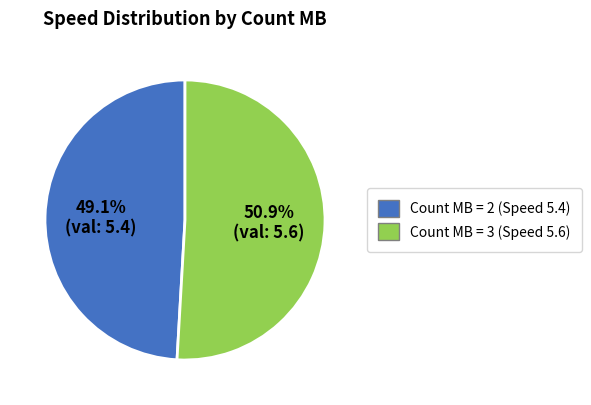

Which slice is the largest?

Count MB = 3 (Speed 5.6)